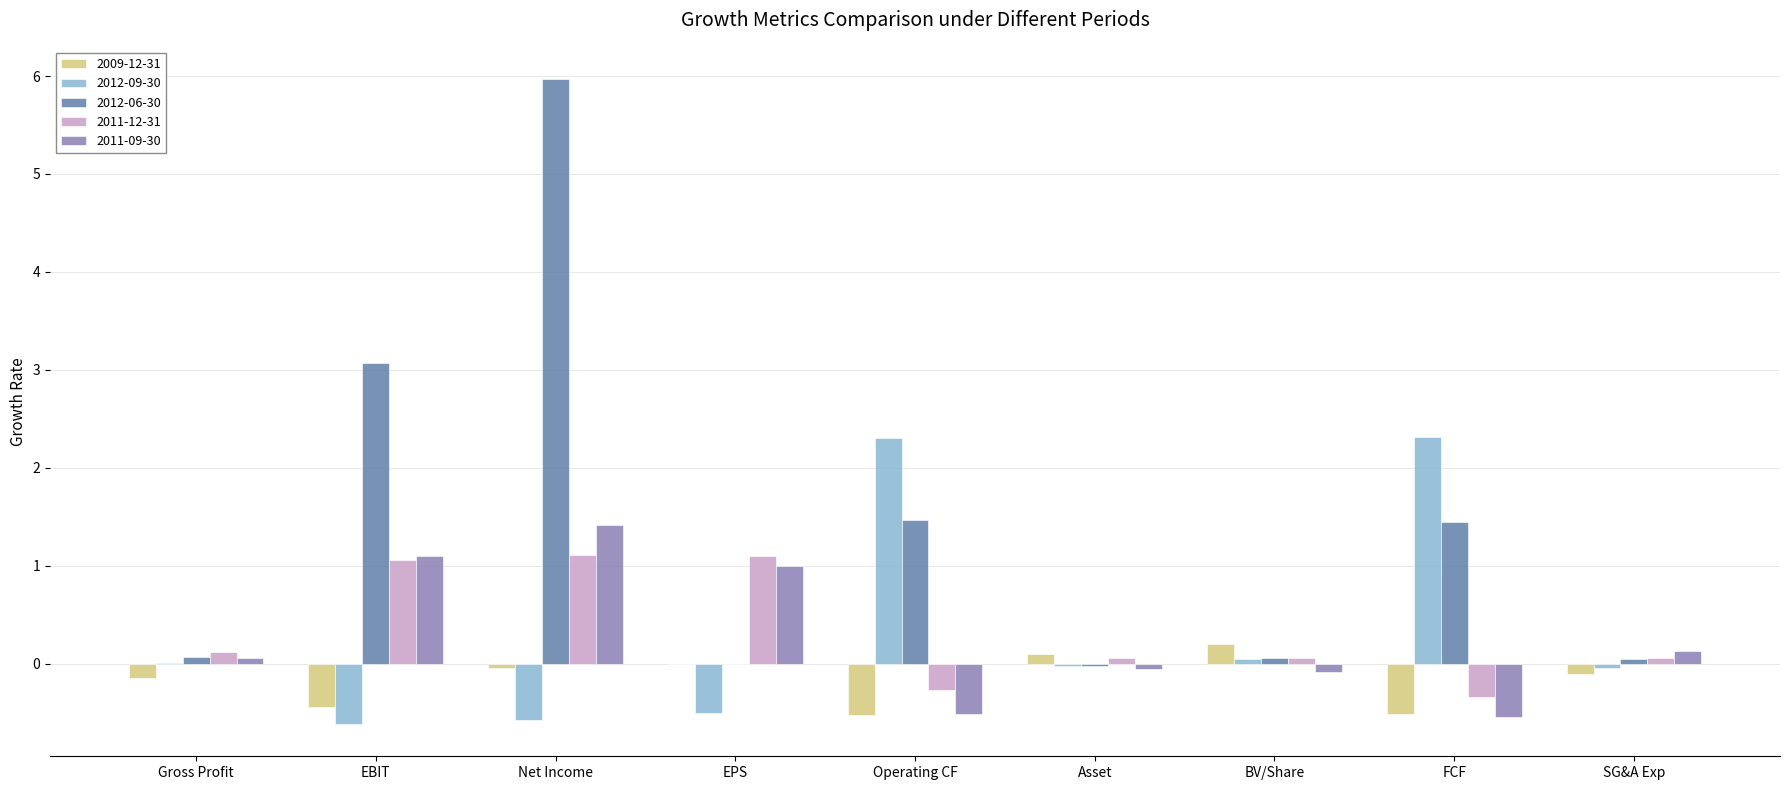

What is the sum of all 2009-12-31 values?

-1.5